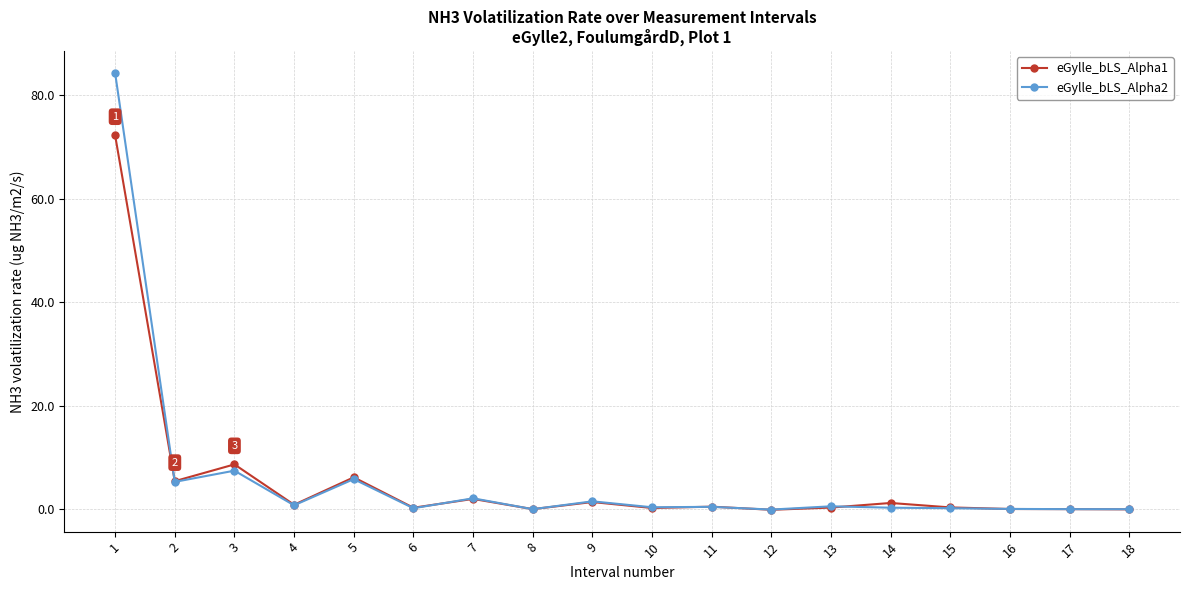

The eGylle_bLS_Alpha1 series shows 0.9 at 4. True or false?

True